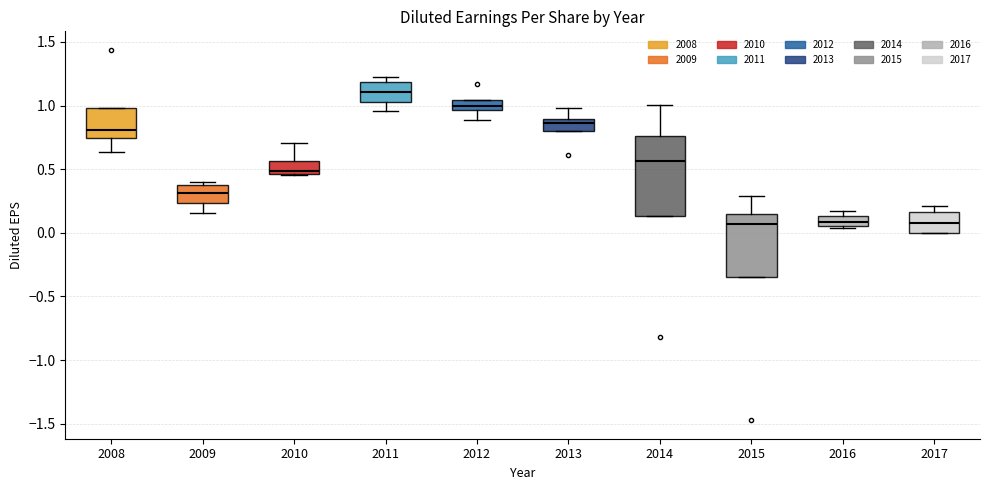

Reading left to right, transcribe this box plot: for each box, give where its median line is, the range the box spans, and where its two whiskers end, as read against the y-axis. The values are not printed on the chart, so give them approximately, as read against the axis.

2008: median 0.80, box 0.75 to 1.00, whiskers 0.65 to 1.00
2009: median 0.30, box 0.25 to 0.40, whiskers 0.15 to 0.40 (just above the box's upper edge)
2010: median 0.50, box 0.45 to 0.55, whiskers 0.45 to 0.70
2011: median 1.10, box 1.05 to 1.20, whiskers 0.95 to 1.25
2012: median 1.00, box 0.95 to 1.05, whiskers 0.90 to 1.05
2013: median 0.85, box 0.80 to 0.90, whiskers 0.80 to 1.00
2014: median 0.55, box 0.15 to 0.75, whiskers 0.15 to 1.00
2015: median 0.05, box -0.35 to 0.15, whiskers -0.35 to 0.30
2016: median 0.10, box 0.05 to 0.15, whiskers 0.05 to 0.15 (just above the box's upper edge)
2017: median 0.05, box 0.00 to 0.15, whiskers 0.00 to 0.20